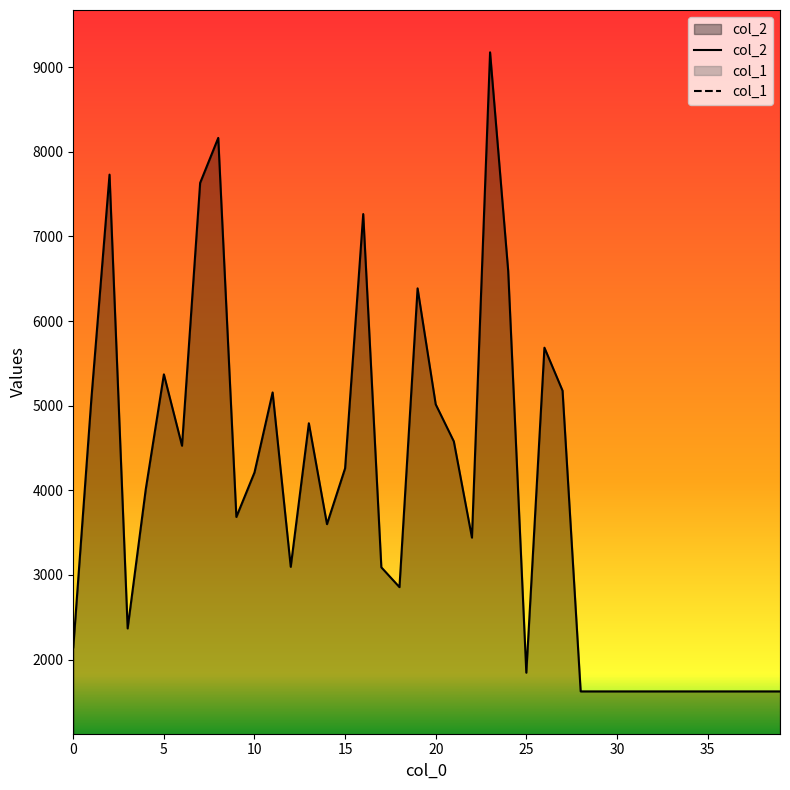

What are all the series names shown in the legend?

col_2, col_1